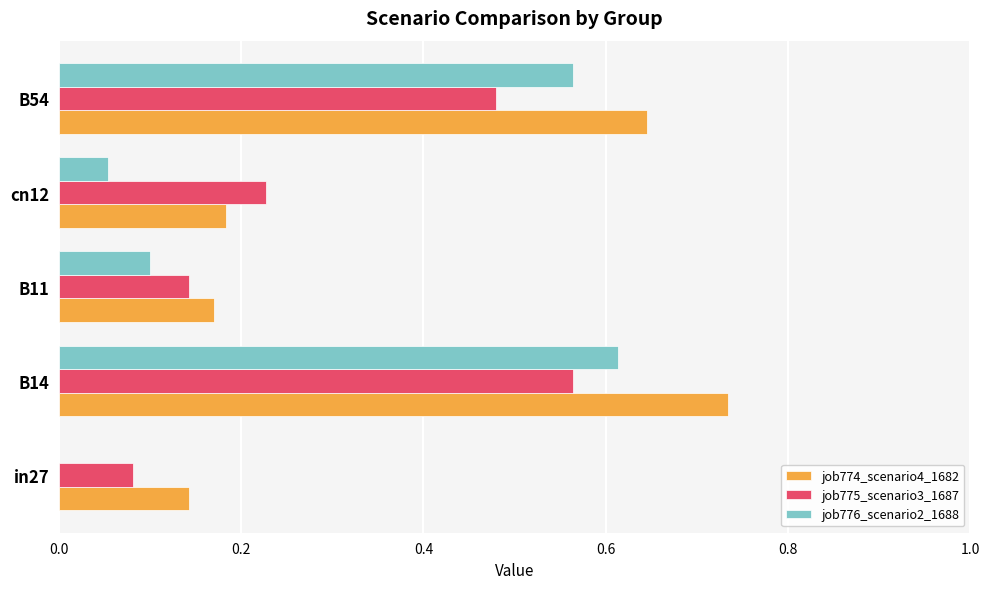

The value of job776_scenario2_1688 at B11 is 0.0. True or false?

False